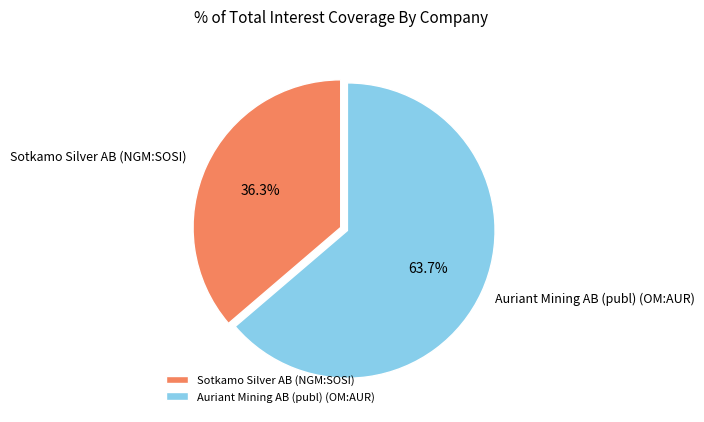

What is the smallest slice in the pie chart?

Sotkamo Silver AB (NGM:SOSI)